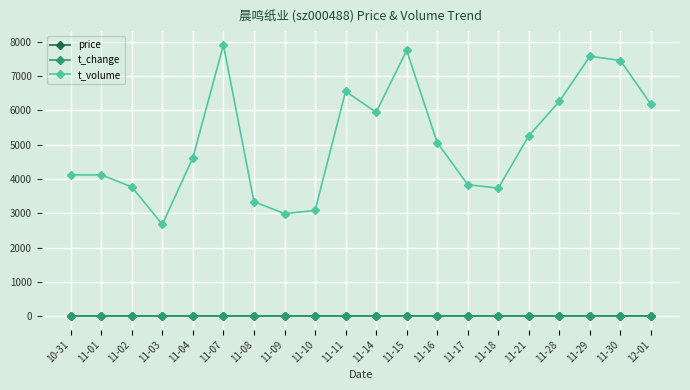

True or false: t_change has more than 2 interior local peaks.

True